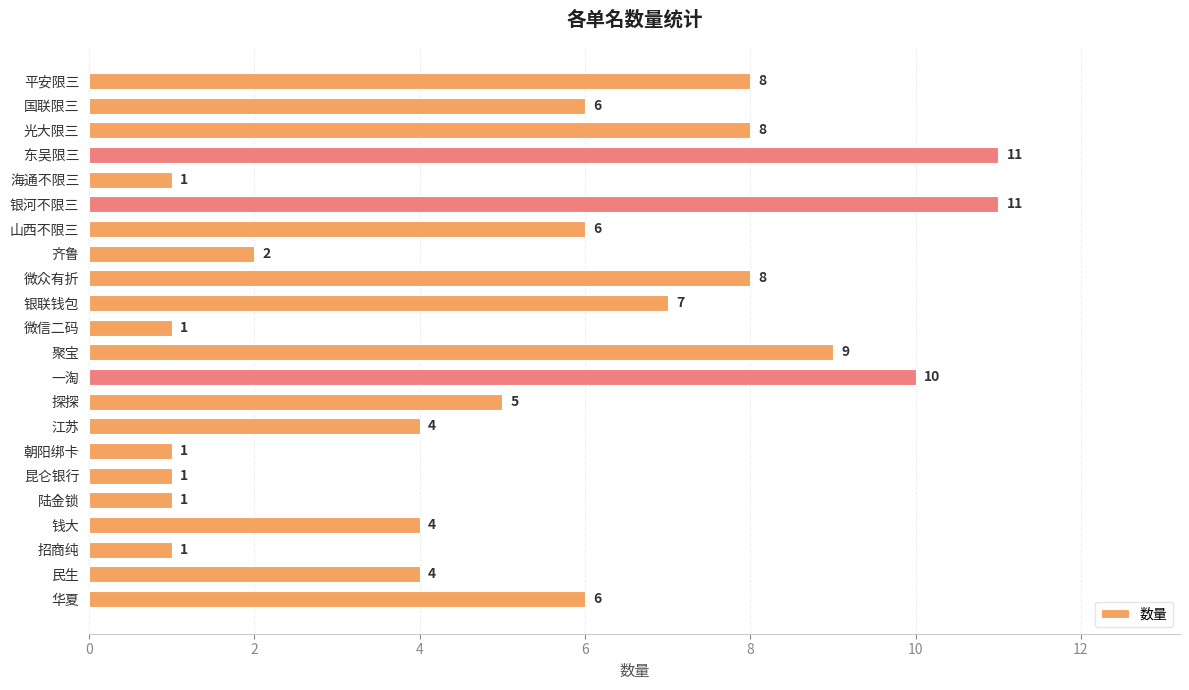

What is the maximum value shown in the chart?

11